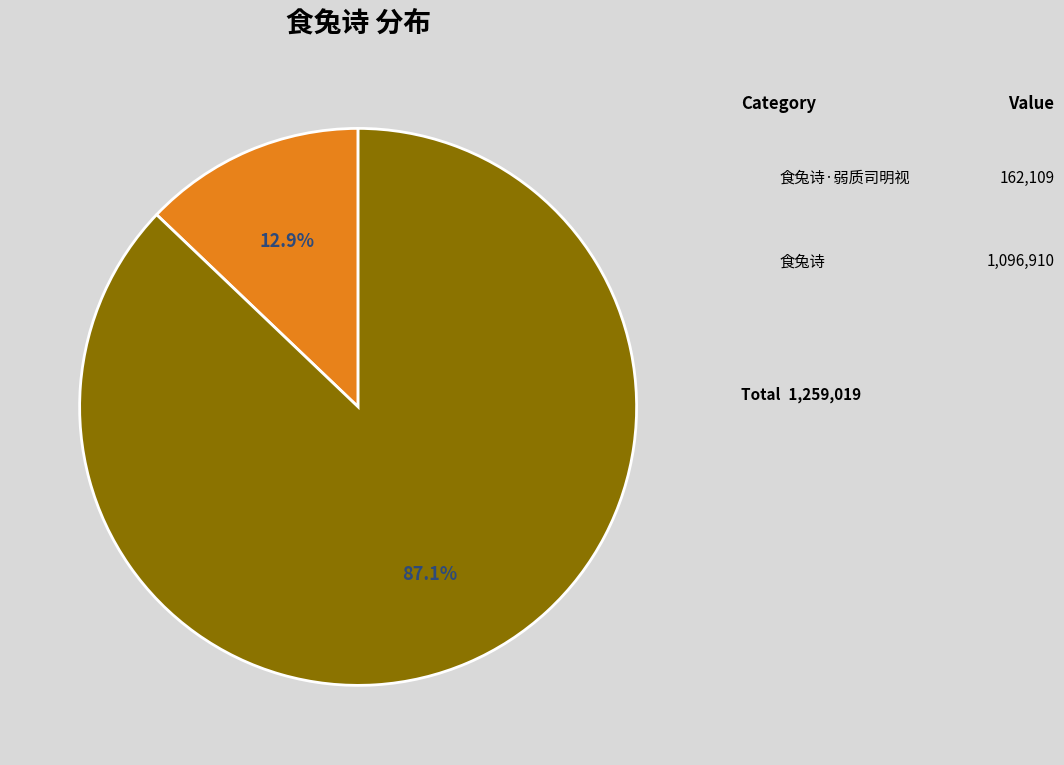

Combined, what portion of the pie is 食兔诗 and 食兔诗·弱质司明视?

100.0%